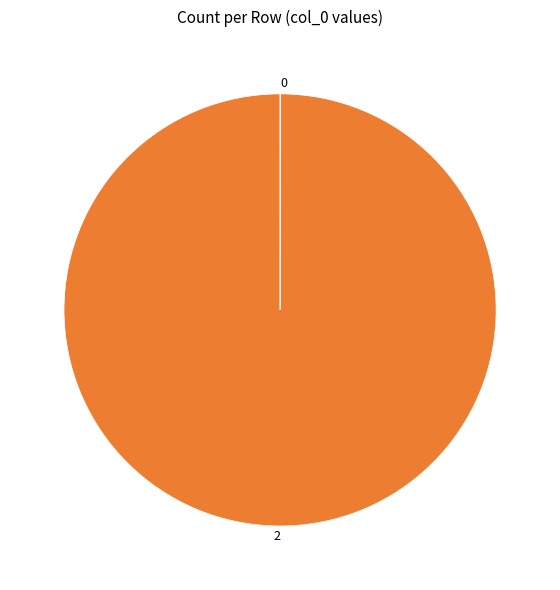

Does any single category account for the majority?

Yes